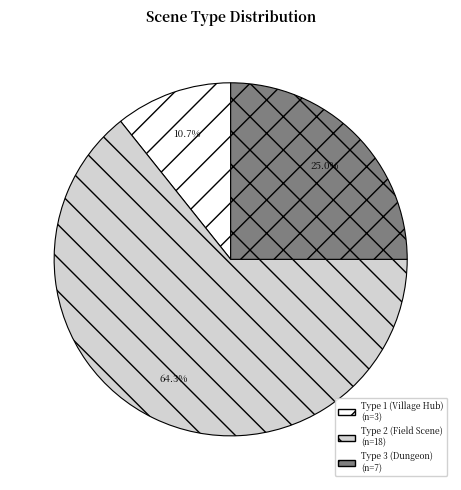

Does any single category account for the majority?

Yes